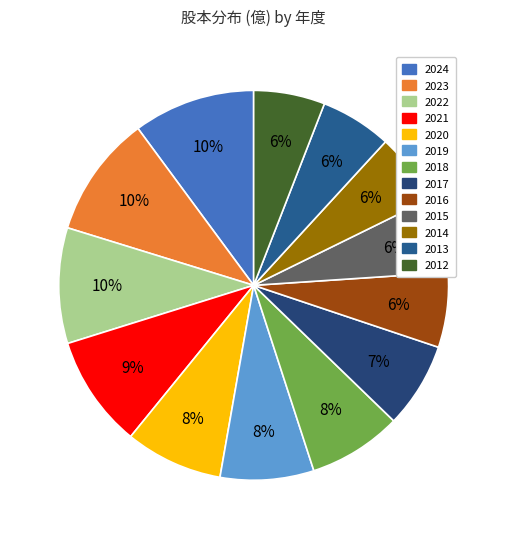

To the nearest percent, what is the difference between the 2018 and 2016 slice percentages?

2%